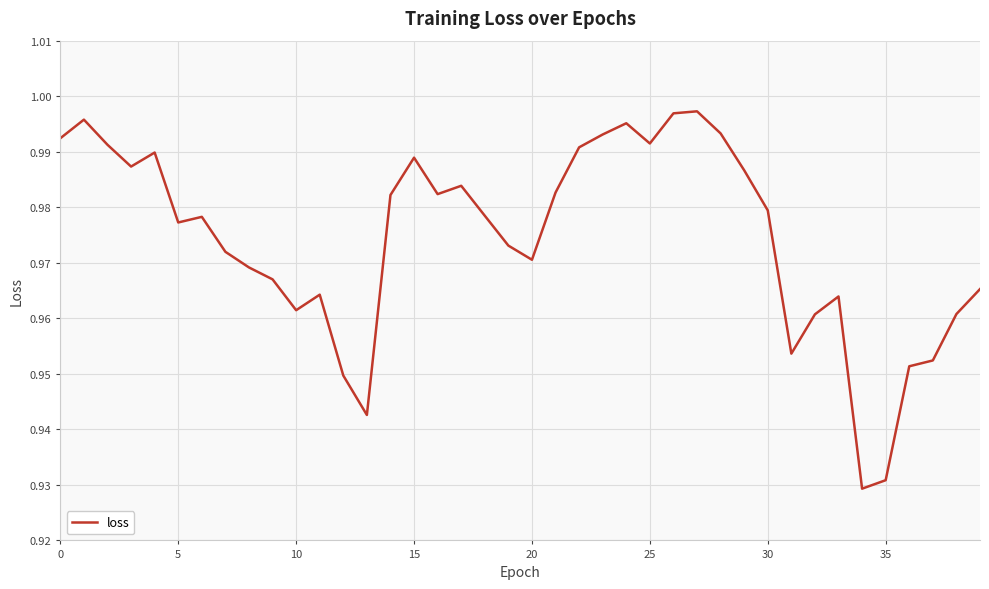

What is the label of the 2nd point from the right?

38